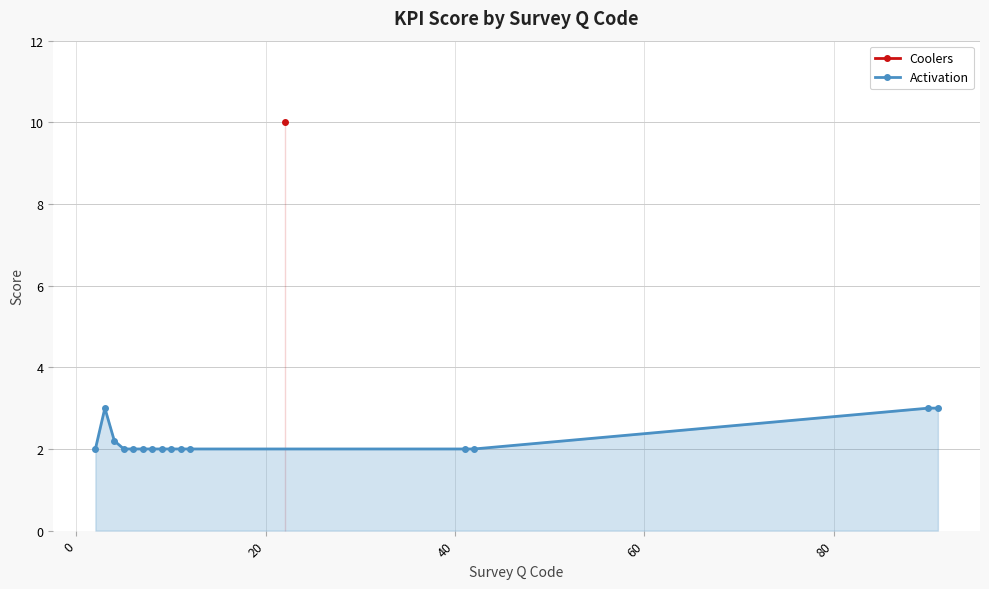

What is the highest value of the Activation series?

3.0